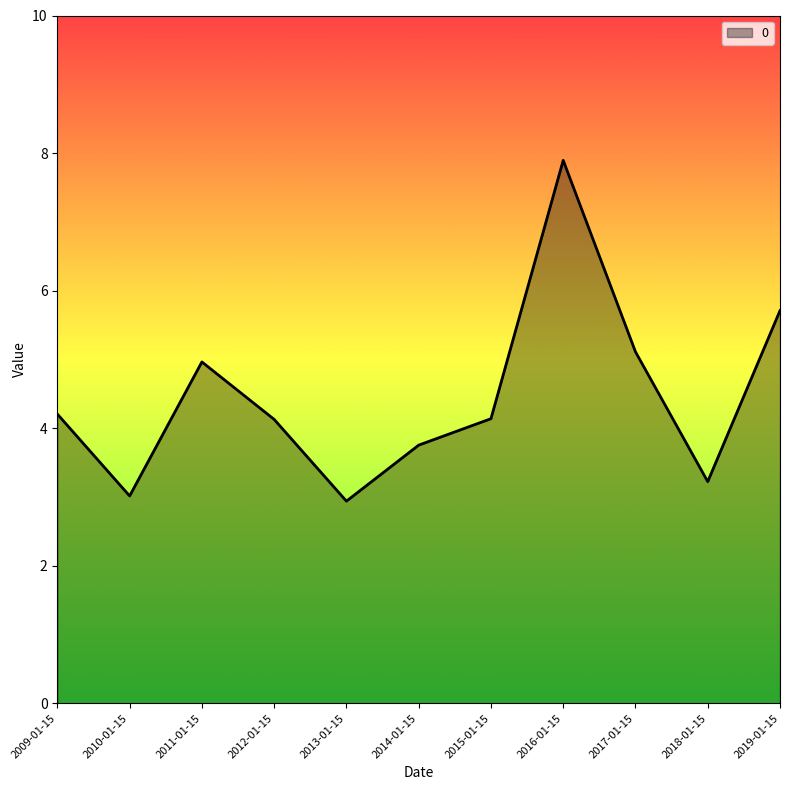

What is the difference between the maximum and minimum values?

5.0